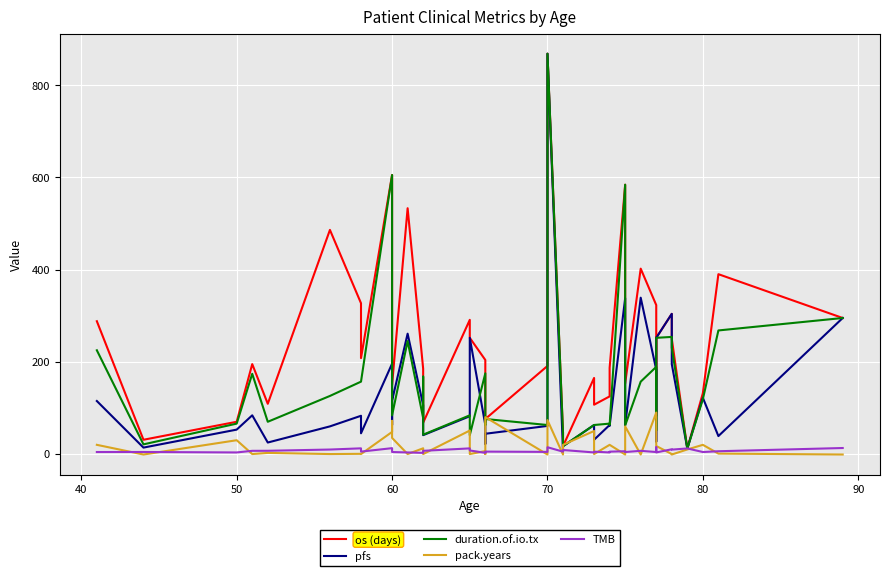

What is the maximum value shown in the chart?

868.0